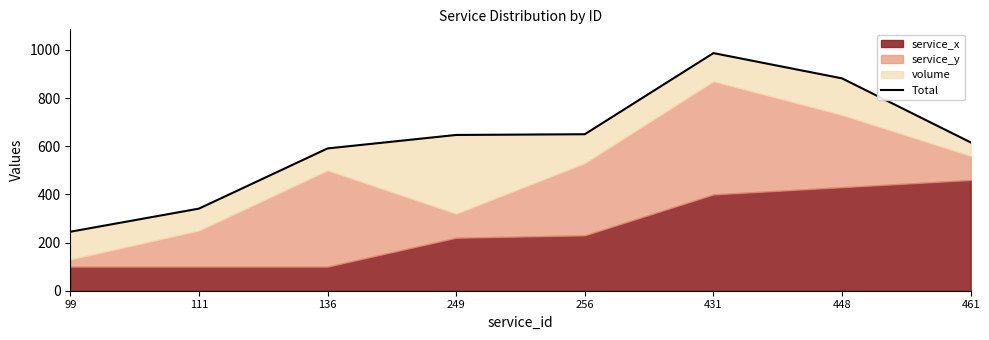

What is the sum of the values at 136 and 461?

1207